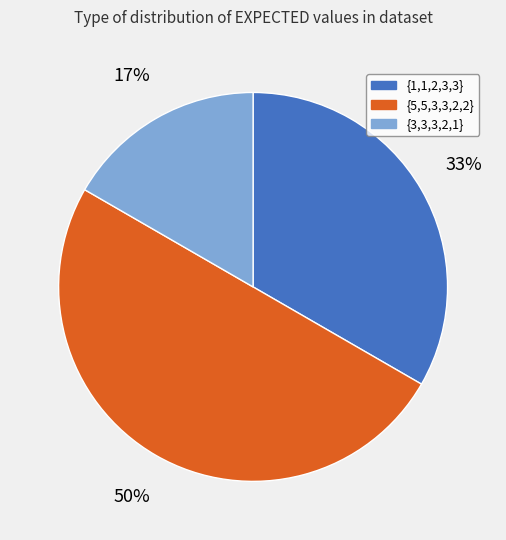

How many segments does this pie chart have?

3